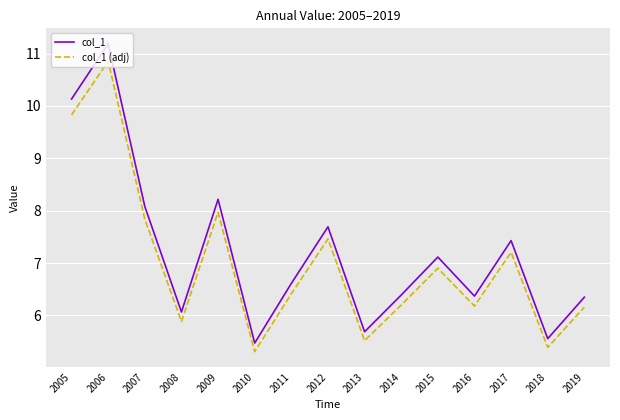

What is the difference between the second highest and minimum values in the col_1 series?

4.7